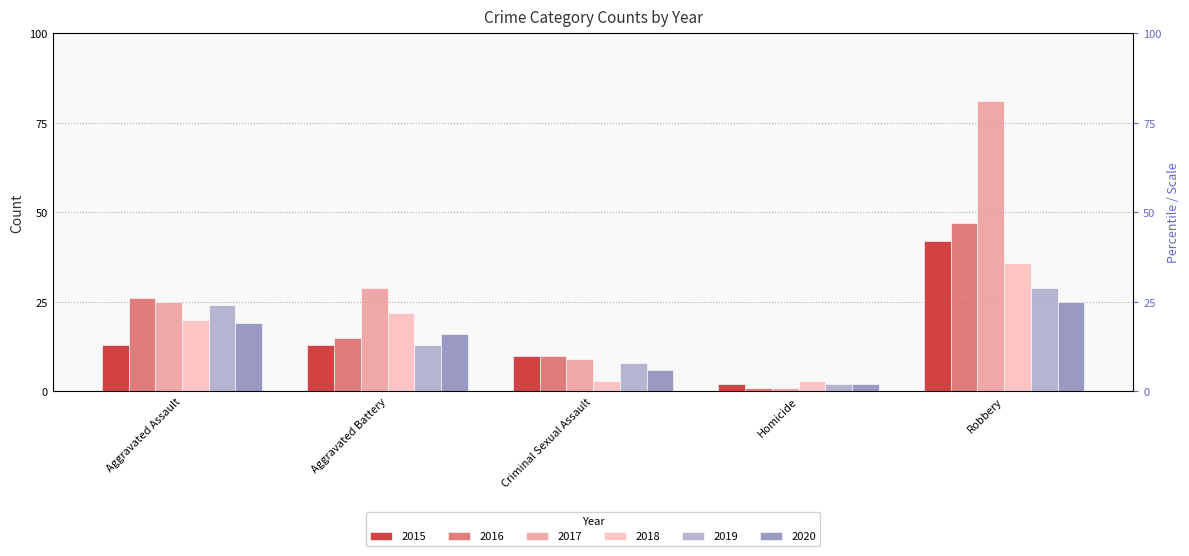

Reading left to right, list all the values displayed in this chart.

2015: 13	13	10	2	42
2016: 26	15	10	1	47
2017: 25	29	9	1	81
2018: 20	22	3	3	36
2019: 24	13	8	2	29
2020: 19	16	6	2	25